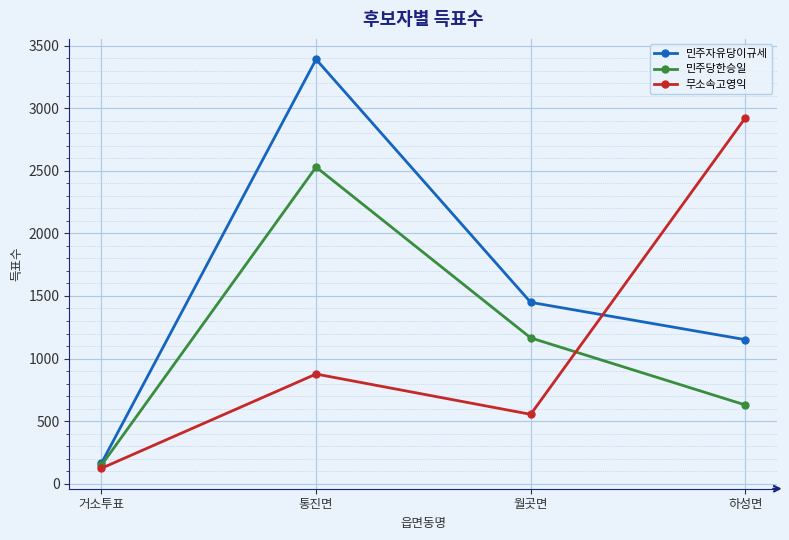

What position from the left is 월곳면?

3